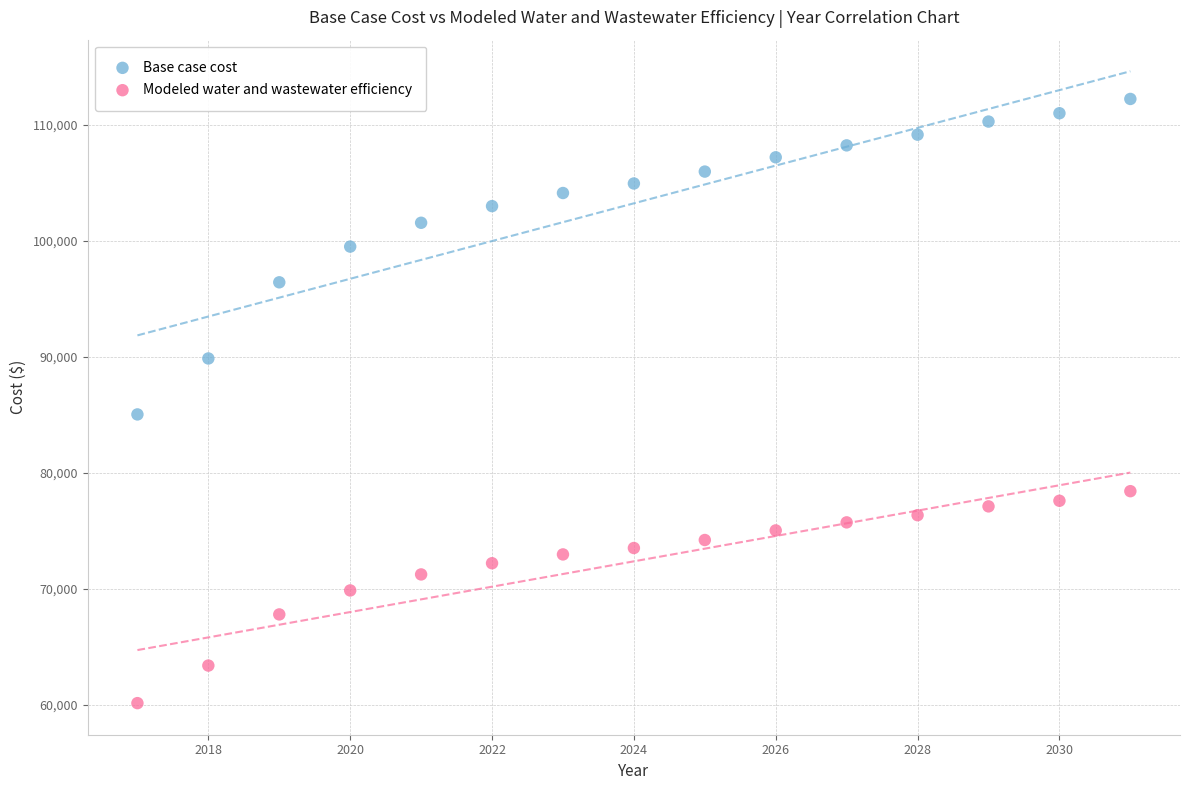

Which series reaches the minimum Y coordinate?

Modeled water and wastewater efficiency